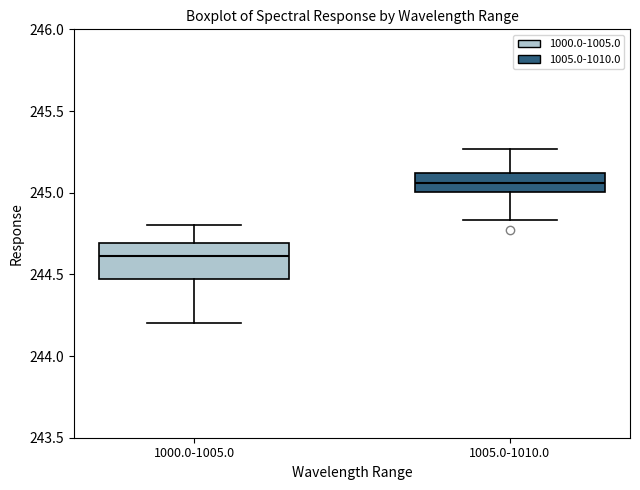

Comparing the boxes themselves (not the whiskers), which one is the tallest?

1000.0-1005.0